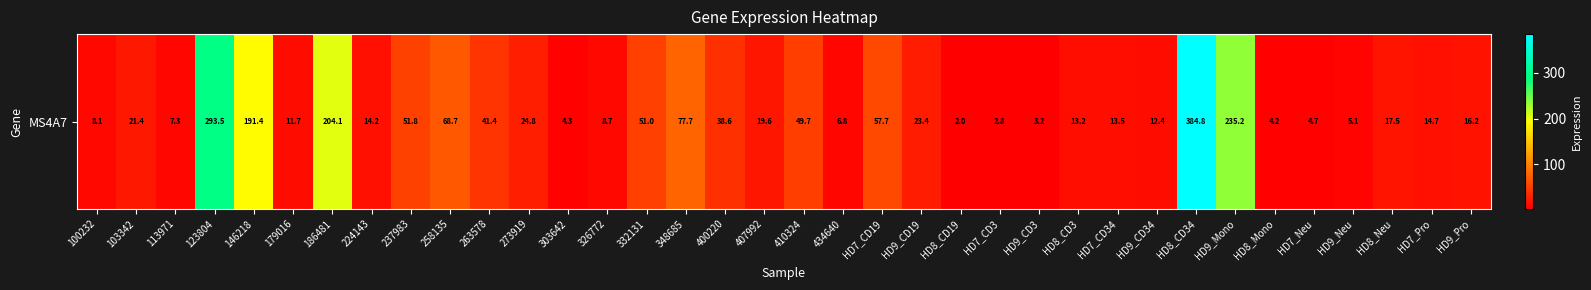

List the labels in order of value, smallest first.

HD8_CD19, HD7_CD3, HD9_CD3, HD8_Mono, 303642, HD7_Neu, HD9_Neu, 434640, 113971, 100232, 326772, 179016, HD9_CD34, HD8_CD3, HD7_CD34, 224143, HD7_Pro, HD9_Pro, HD8_Neu, 407992, 103342, HD9_CD19, 273919, 400220, 263578, 410324, 332131, 237983, HD7_CD19, 258135, 348685, 146218, 186481, HD9_Mono, 123804, HD8_CD34